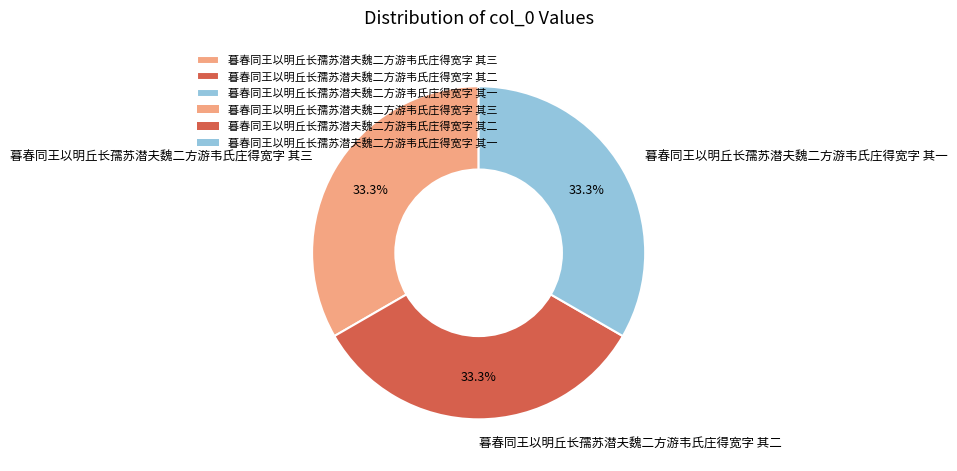

To the nearest percent, what portion does 暮春同王以明丘长孺苏潜夫魏二方游韦氏庄得宽字 其二 represent?

33%